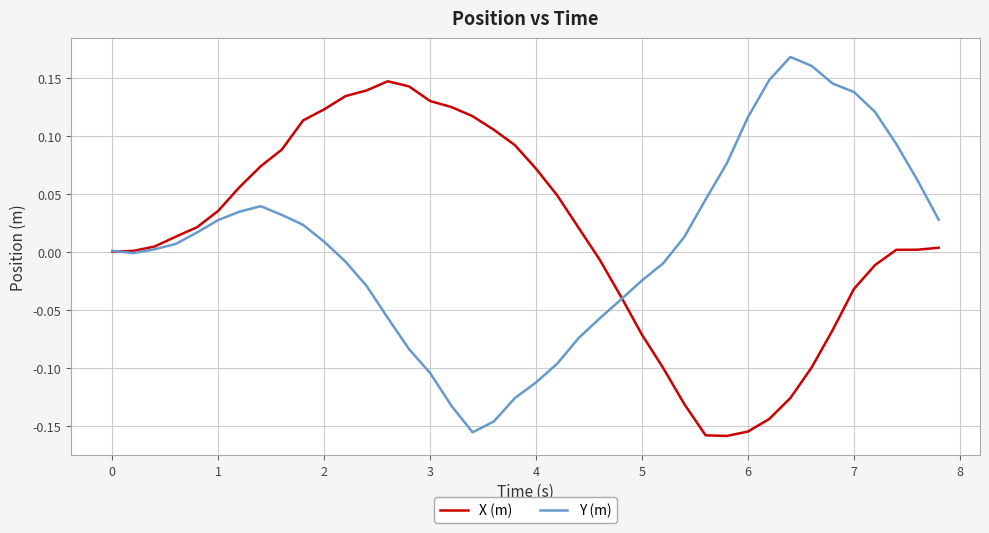

How many distinct data groups are displayed?

2